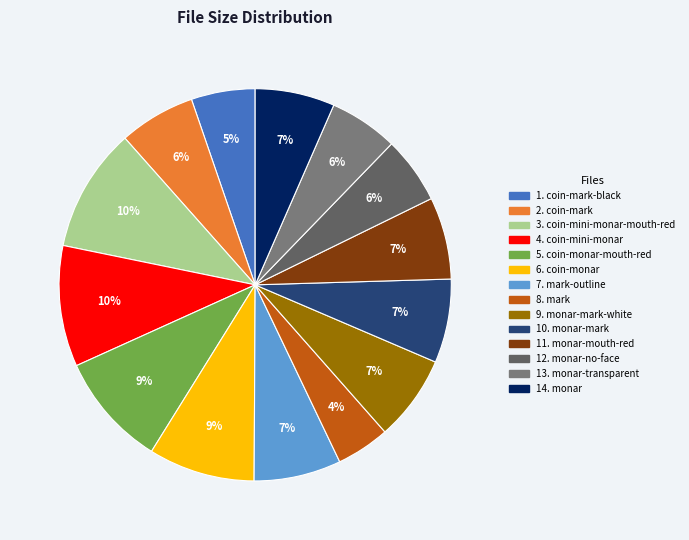

To the nearest percent, what is the difference between the largest and smallest slice percentages?

6%